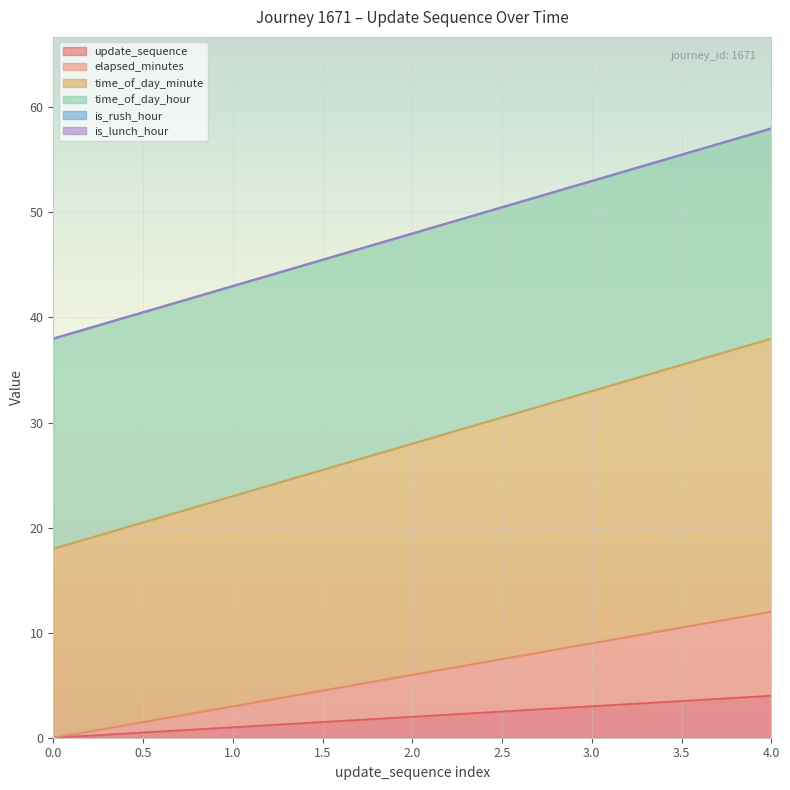

What is the minimum value for time_of_day_minute?

18